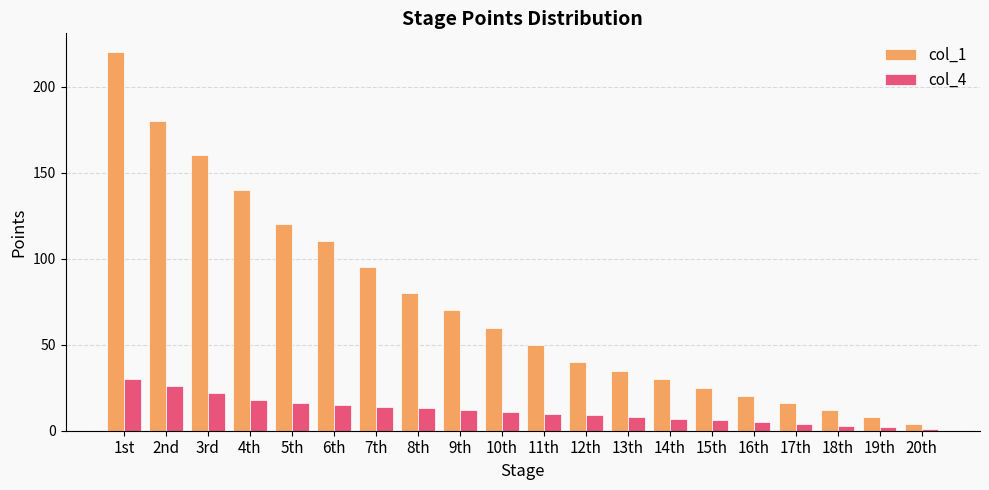

Read the col_1 value at 7th, to the nearest 5.

95